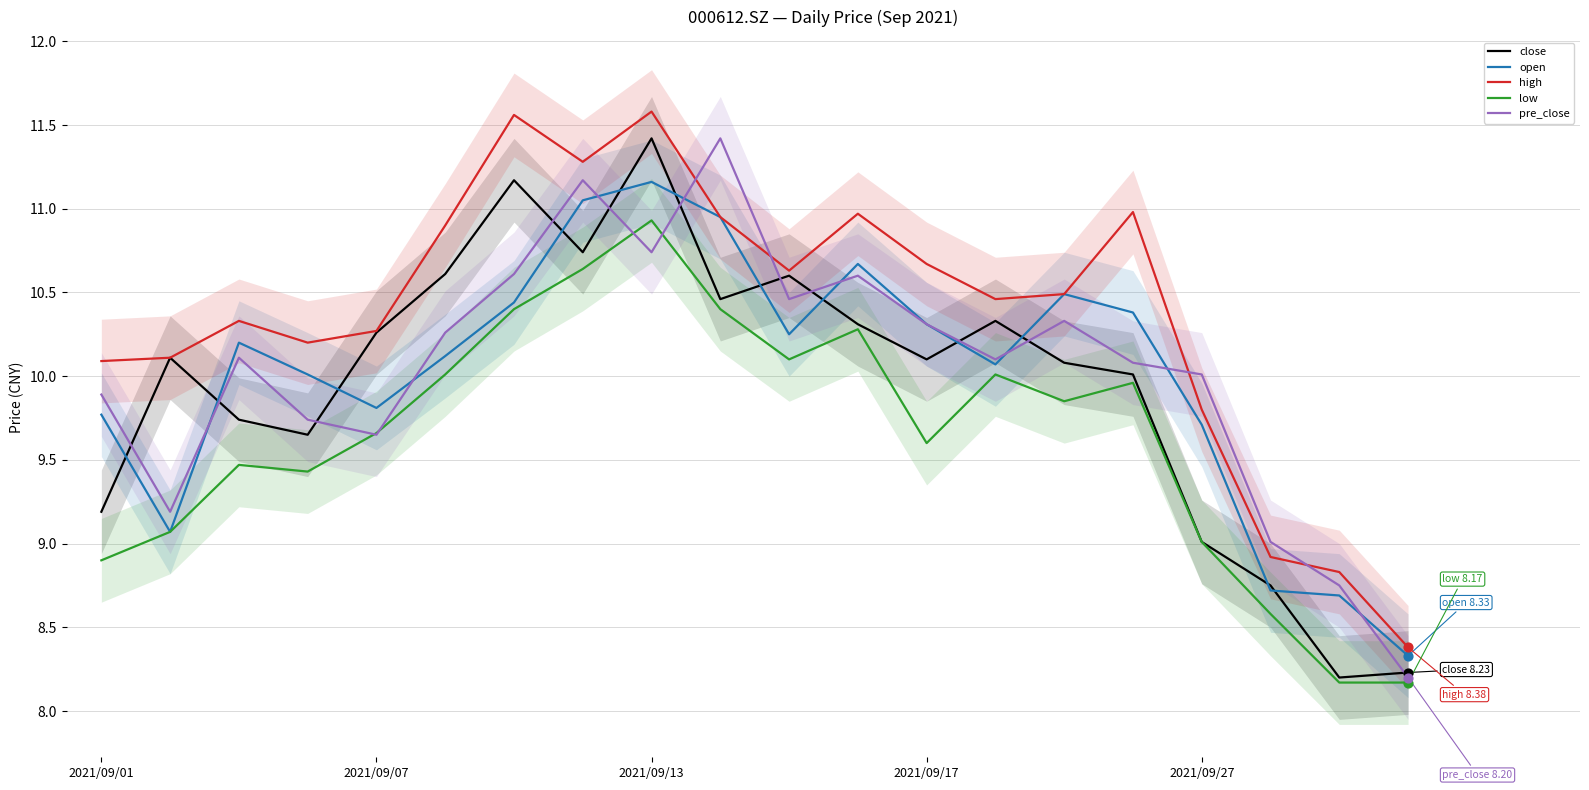

Which series reaches the minimum Y coordinate?

low